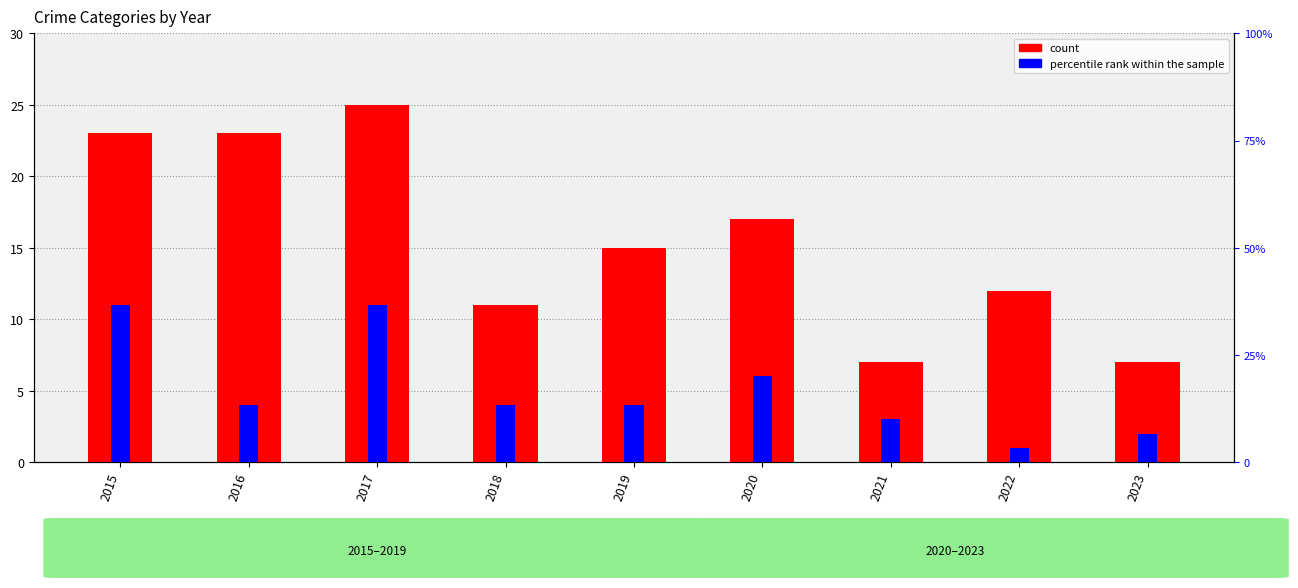

What is the spread (max minus min) of values at 2016?

19